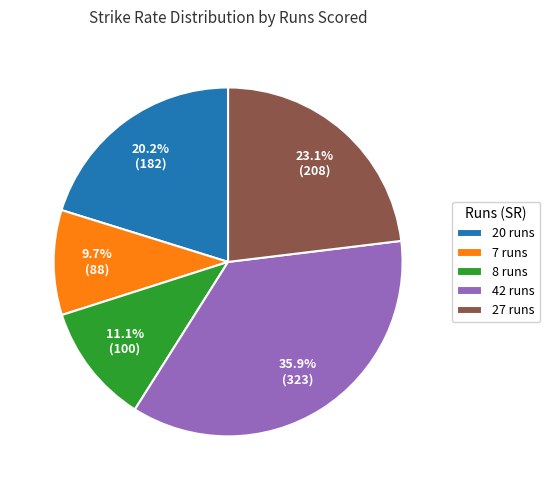

What is the total percentage of 8 runs and 42 runs?

47.0%